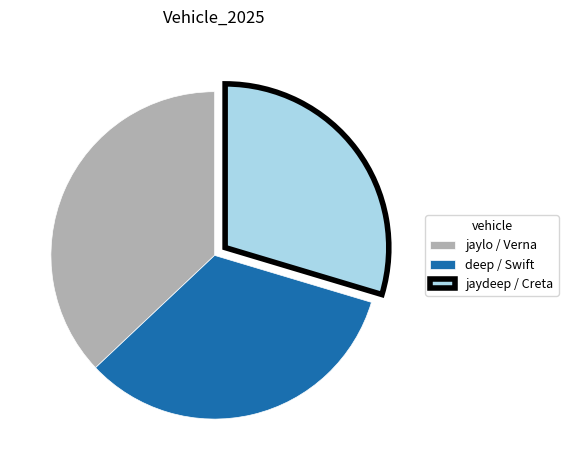

The jaylo / Verna slice represents 37% of the pie. True or false?

True